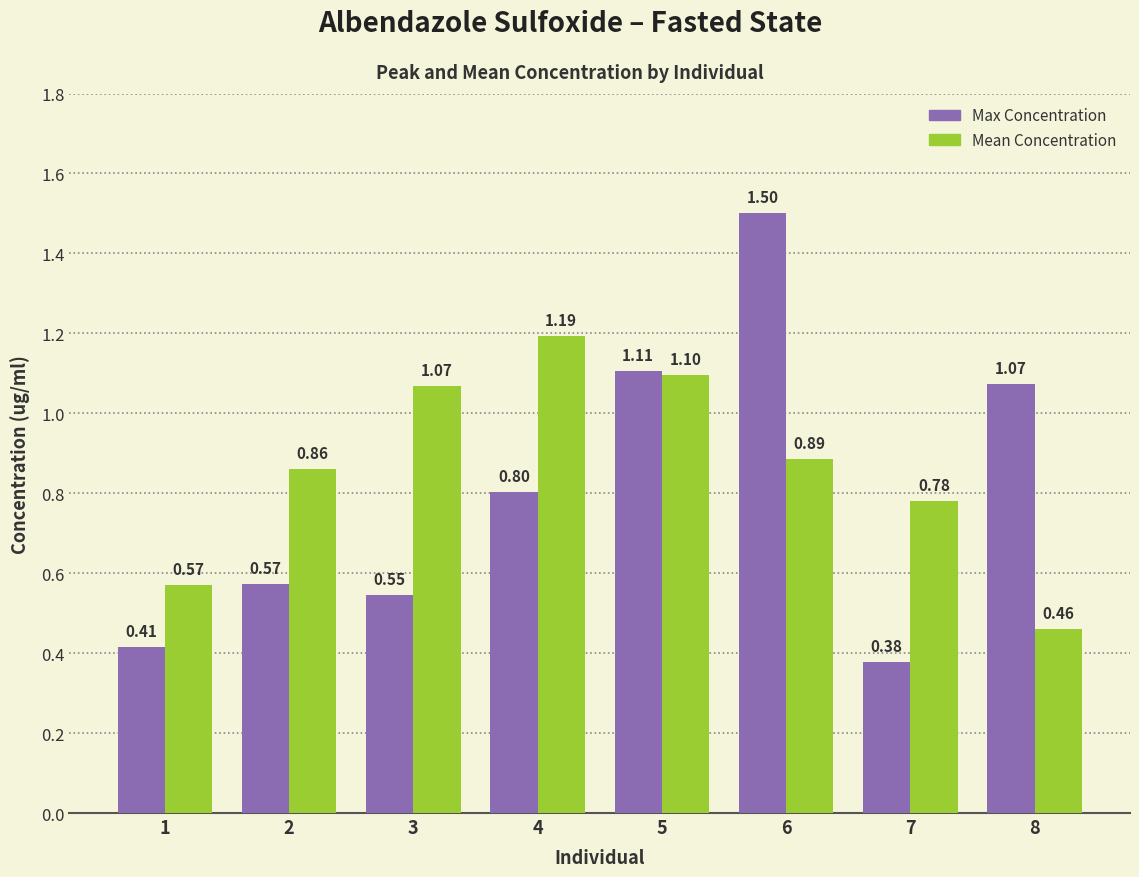

Rank the categories by Mean Concentration value from highest to lowest.

4, 5, 3, 6, 2, 7, 1, 8